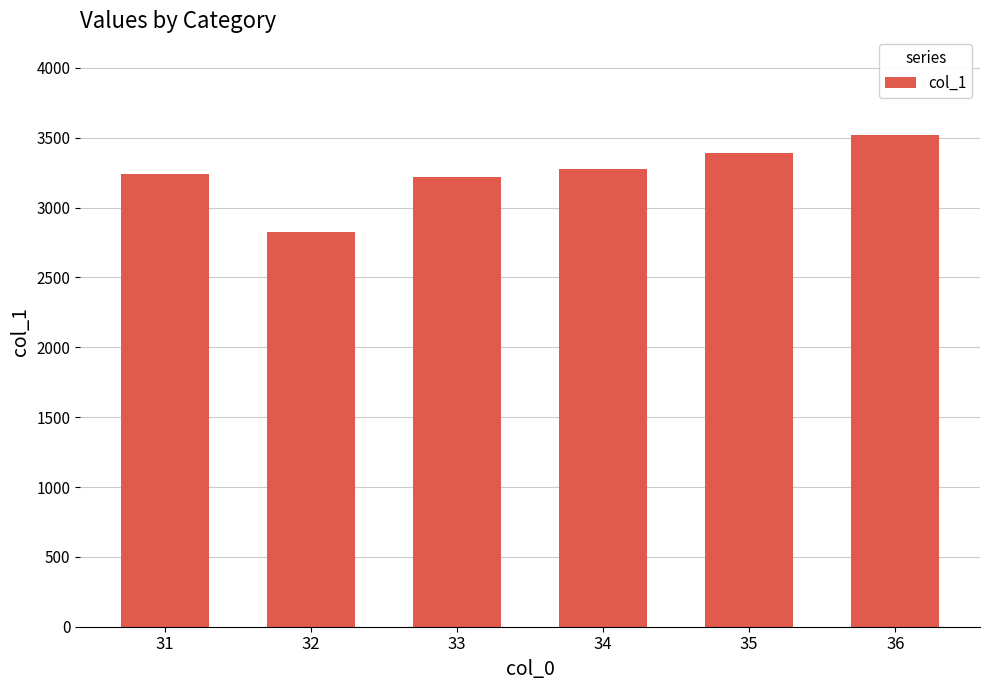

Between 36 and 35, which is larger?

36